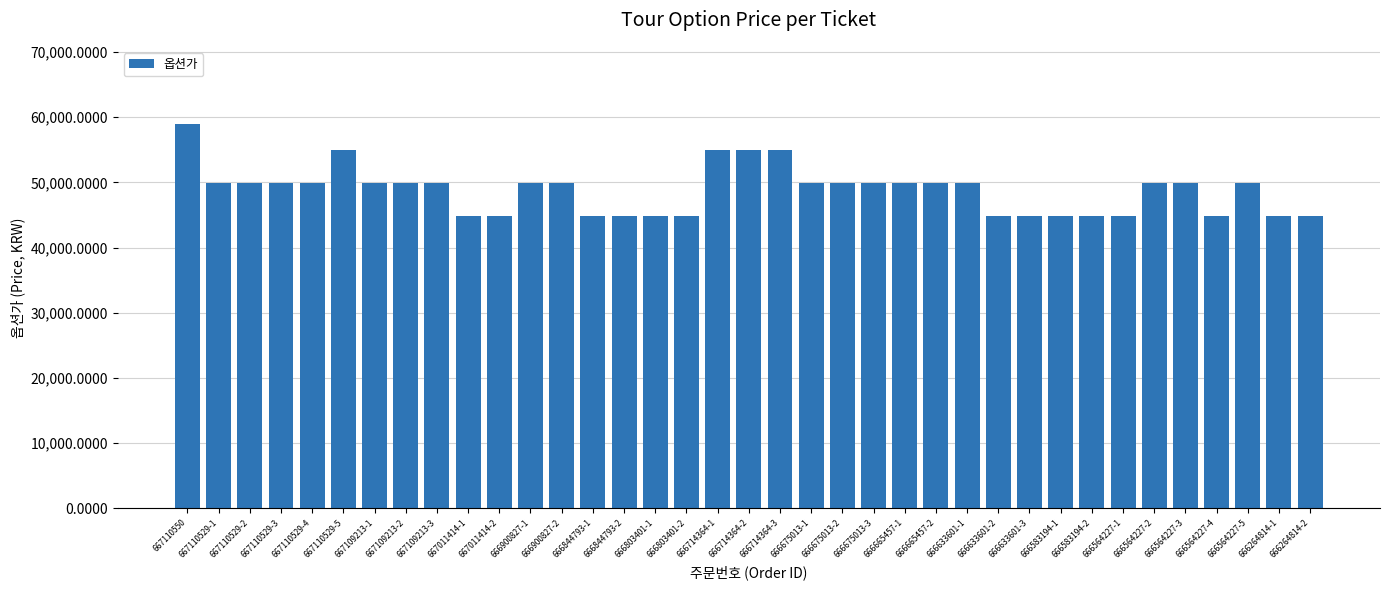

The value at 666714364-1 is 25845. True or false?

False